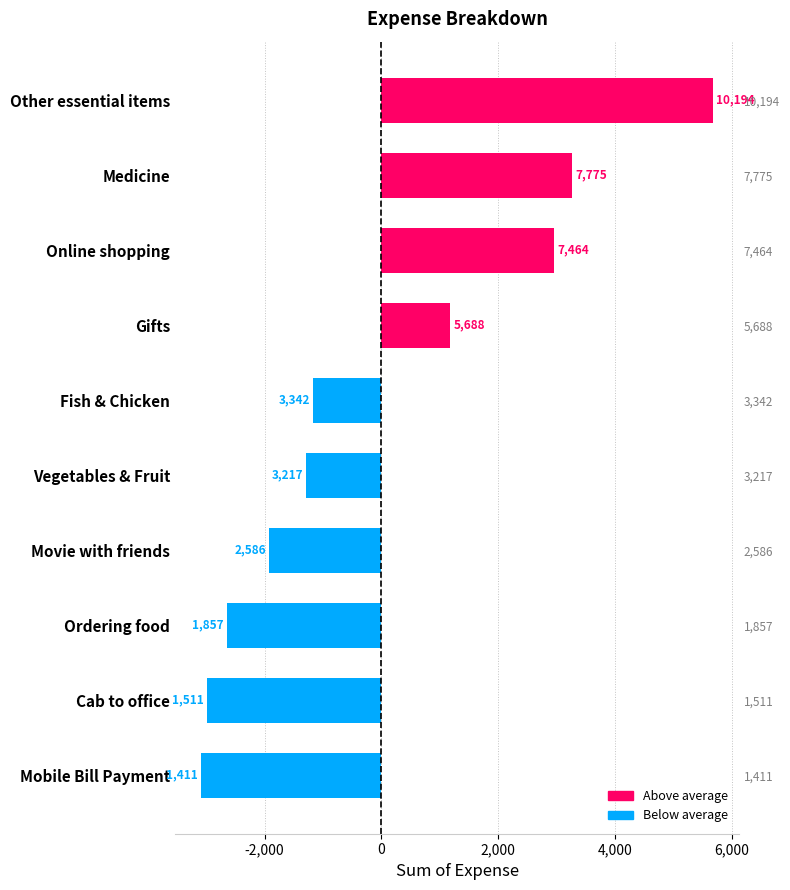

How many categories are shown in the chart?

10